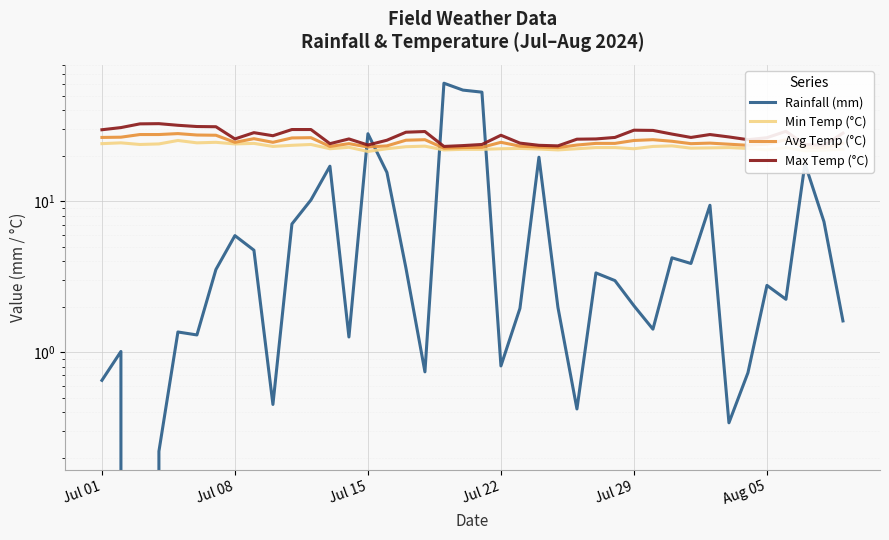

List the series in order of their peak value, highest first.

Rainfall (mm), Max Temp (°C), Avg Temp (°C), Min Temp (°C)